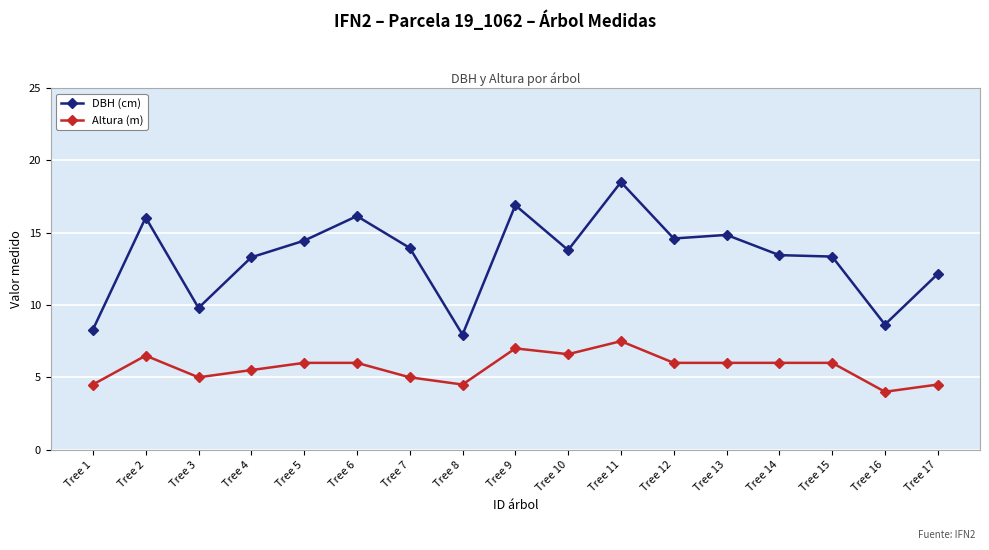

What is the average value of the Altura (m) series?

5.7